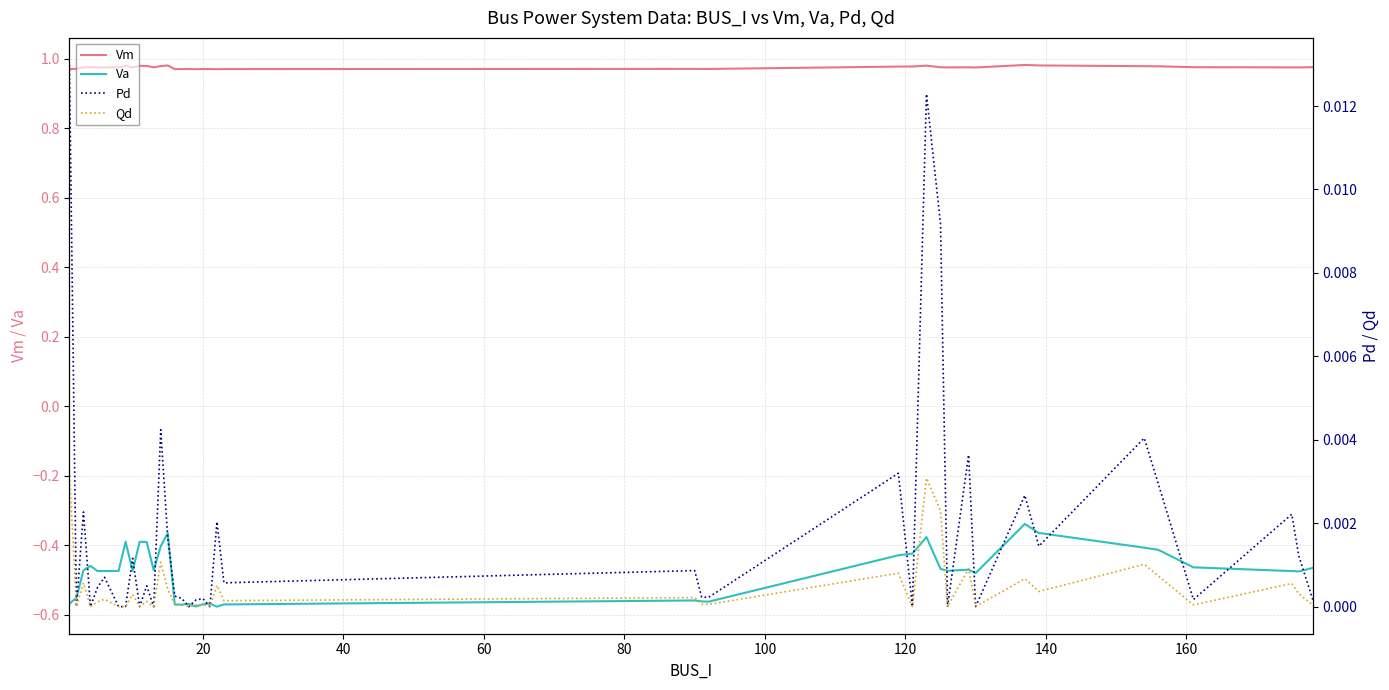

Which series has the largest range (max minus min)?

Va